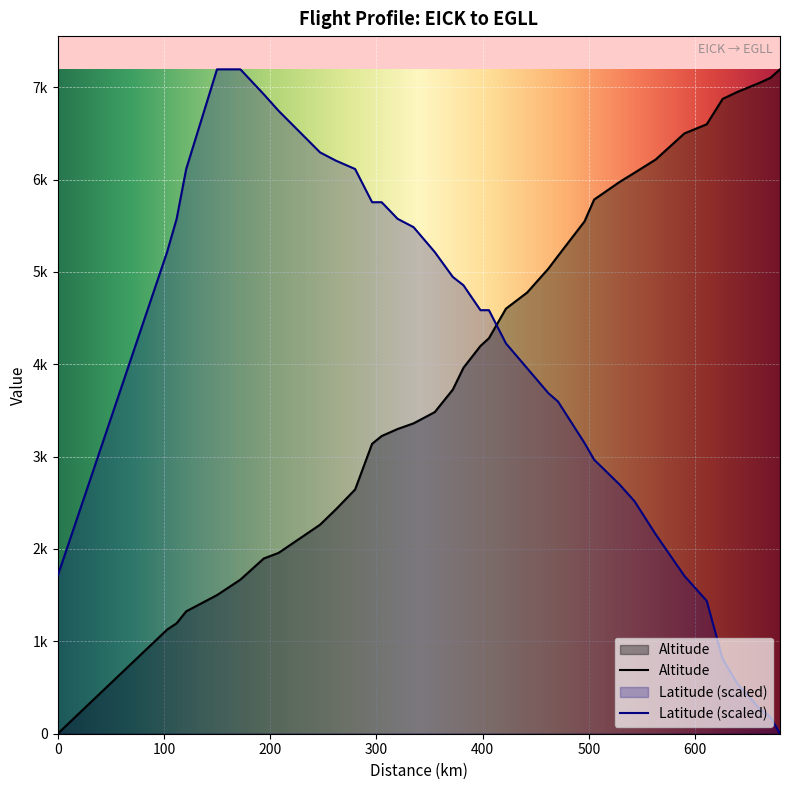

What is the difference between the highest and lowest values at 372?

1219.2